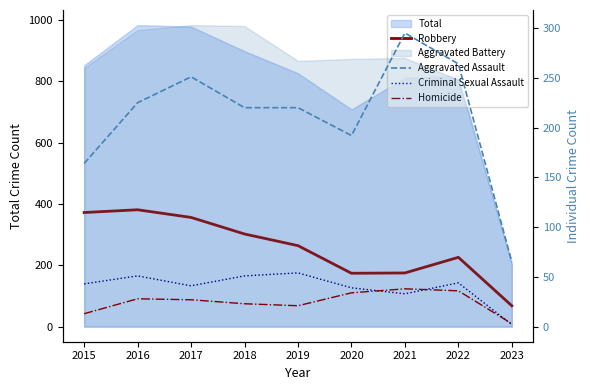

Where is the first local maximum for Aggravated Assault?

2017